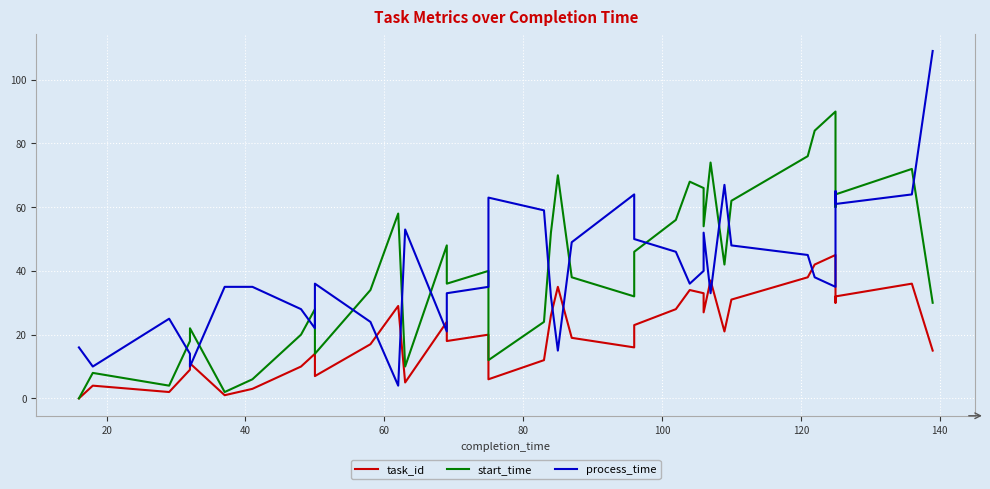

Reading right to left, transcribe all the data shown in this chart.

task_id: 15	36	32	30	45	42	38	31	21	37	27	33	34	28	23	16	19	35	26	12	6	20	18	24	5	29	17	7	14	10	8	3	1	11	9	2	4	0
start_time: 30	72	64	60	90	84	76	62	42	74	54	66	68	56	46	32	38	70	52	24	12	40	36	48	10	58	34	14	28	20	16	6	2	22	18	4	8	0
process_time: 109	64	61	65	35	38	45	48	67	33	52	40	36	46	50	64	49	15	32	59	63	35	33	21	53	4	24	36	22	28	30	35	35	10	14	25	10	16